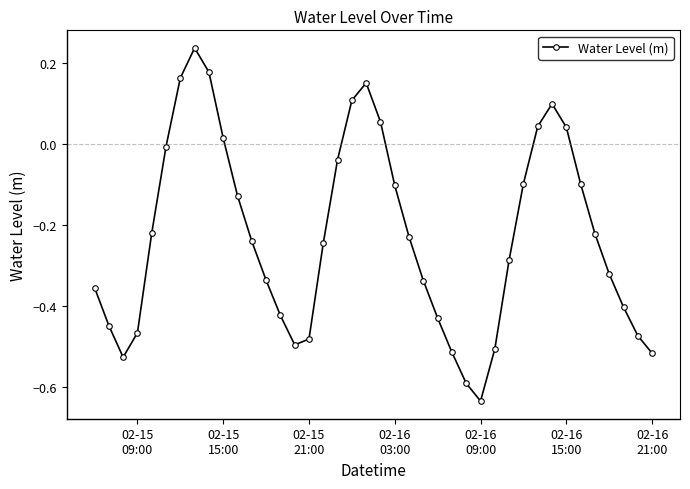

How many lines are shown in the chart?

1